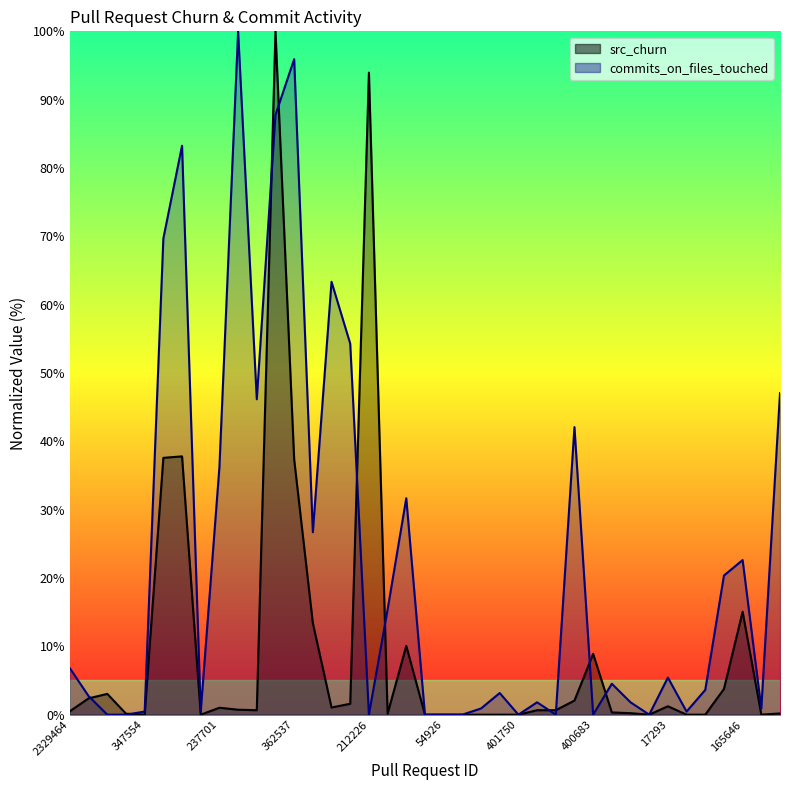

The commits_on_files_touched series shows 62.2 at 227171. True or false?

False